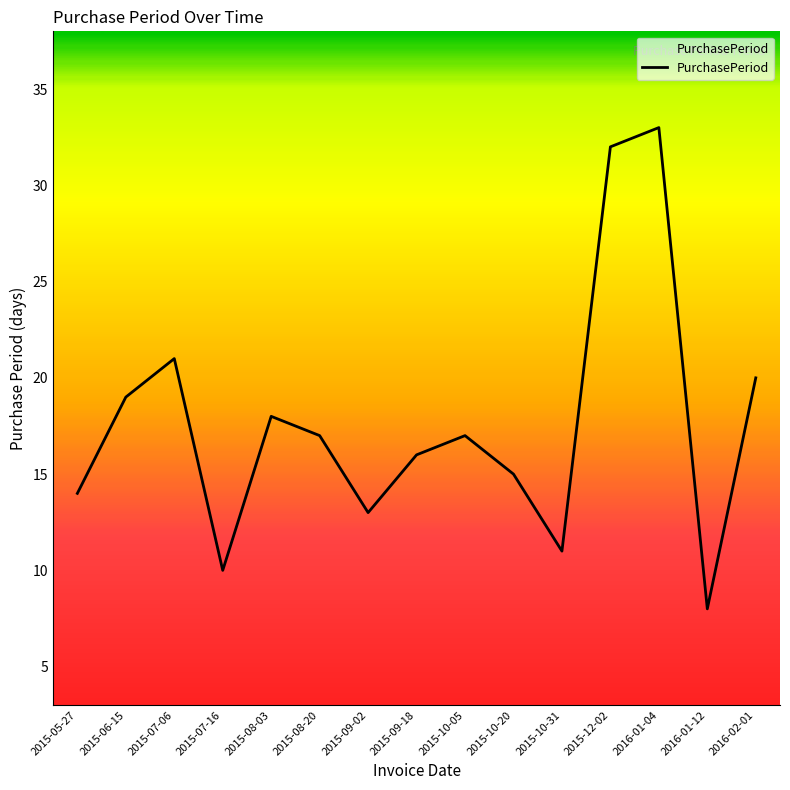

What position from the left is 2016-02-01?

15